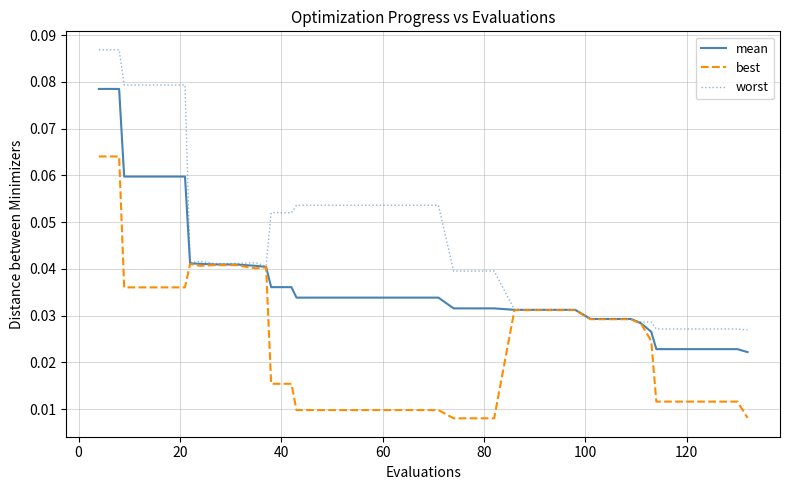

What are all the series names shown in the legend?

mean, best, worst